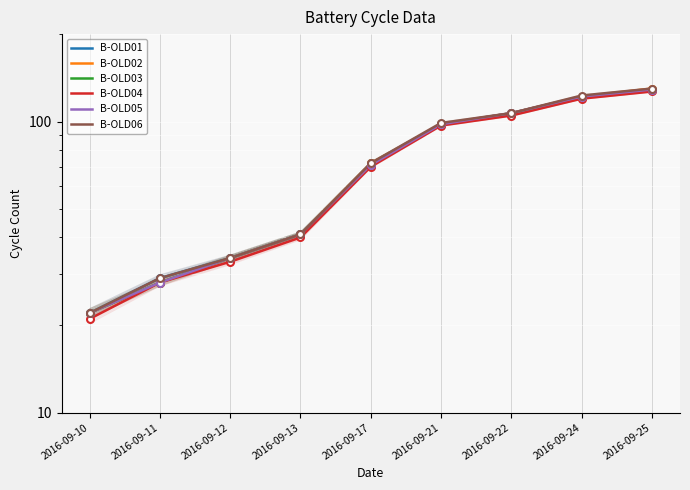

Reading left to right, list all the values displayed in this chart.

B-OLD01: 22	29	34	41	72	98	107	122	129
B-OLD02: 22	28	34	41	72	98	107	122	130
B-OLD03: 22	28	34	41	71	98	106	122	129
B-OLD04: 21	28	33	40	70	97	105	120	127
B-OLD05: 22	28	34	41	71	98	107	122	129
B-OLD06: 22	29	34	41	72	99	107	123	130